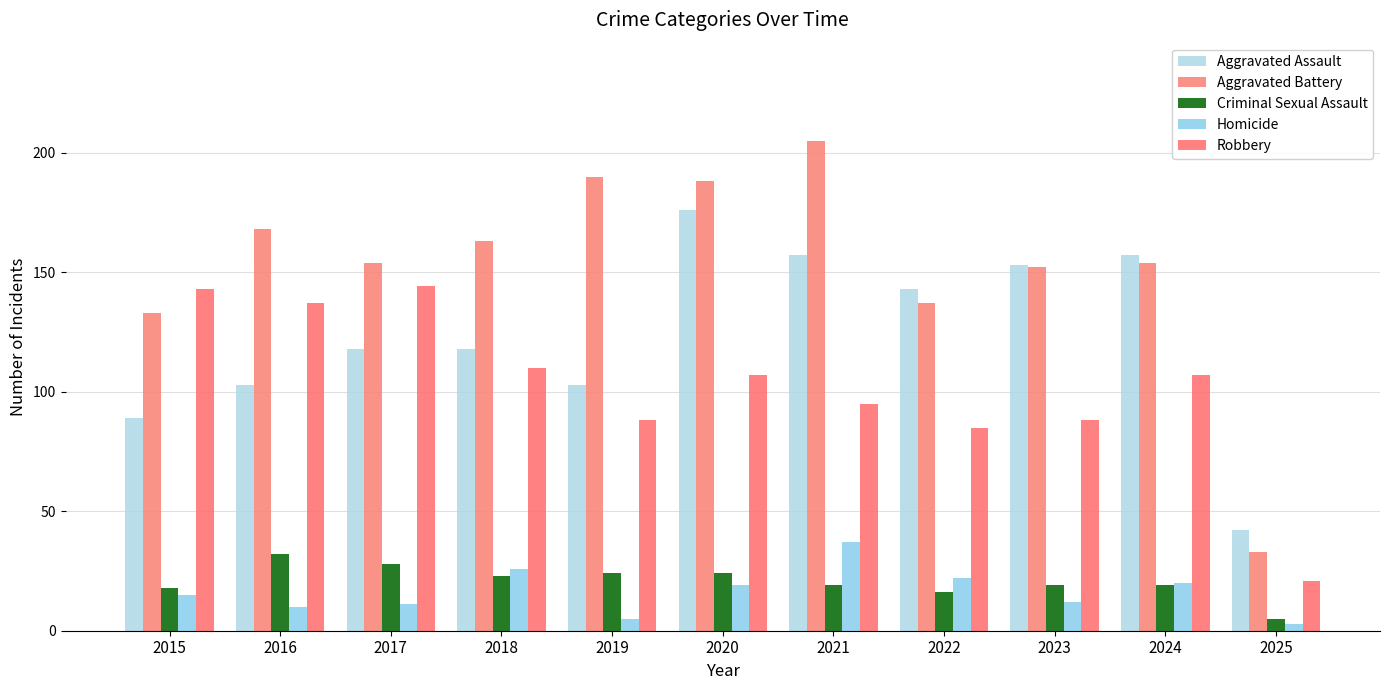

What is the sum of the Aggravated Battery values at 2017 and 2019?

344